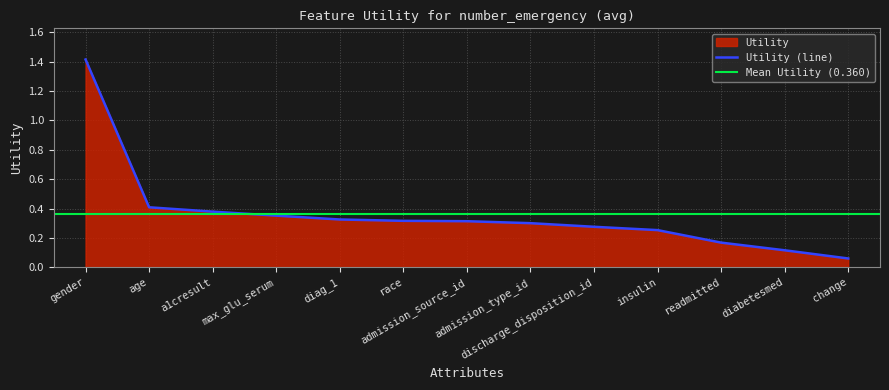

The chart shows a value of 0.2 at readmitted. True or false?

False